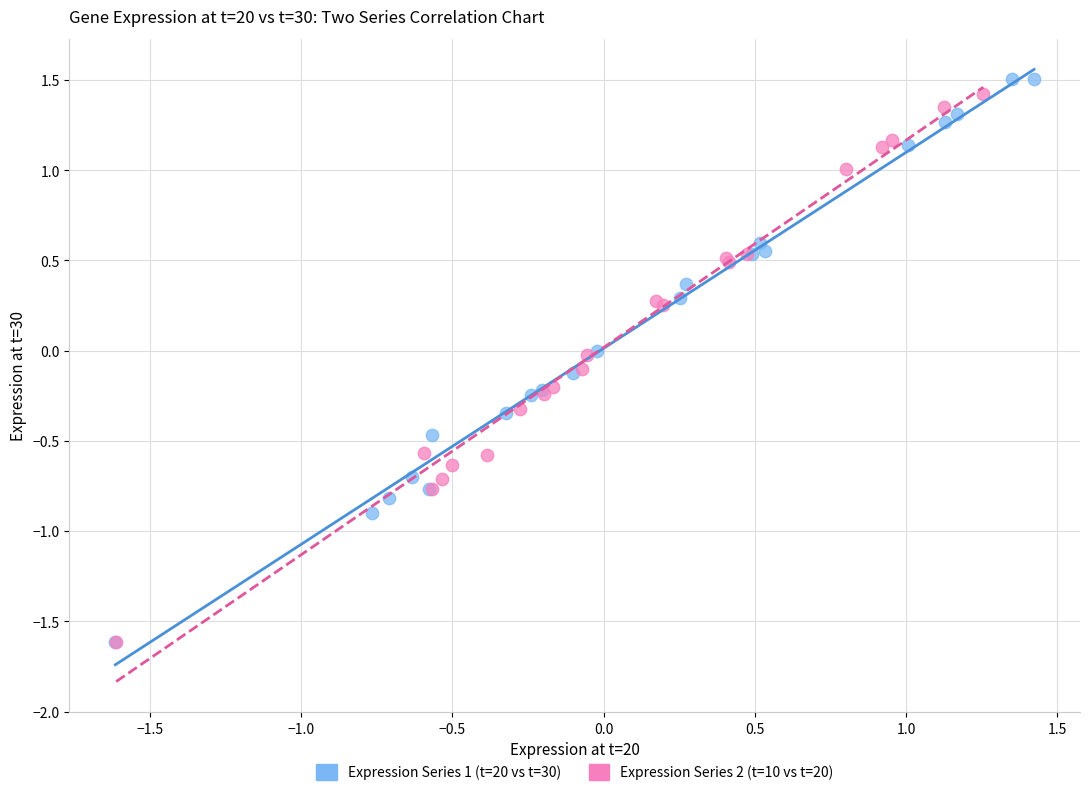

Which series has the largest Y range (max minus min)?

Expression Series 1 (t=20 vs t=30)